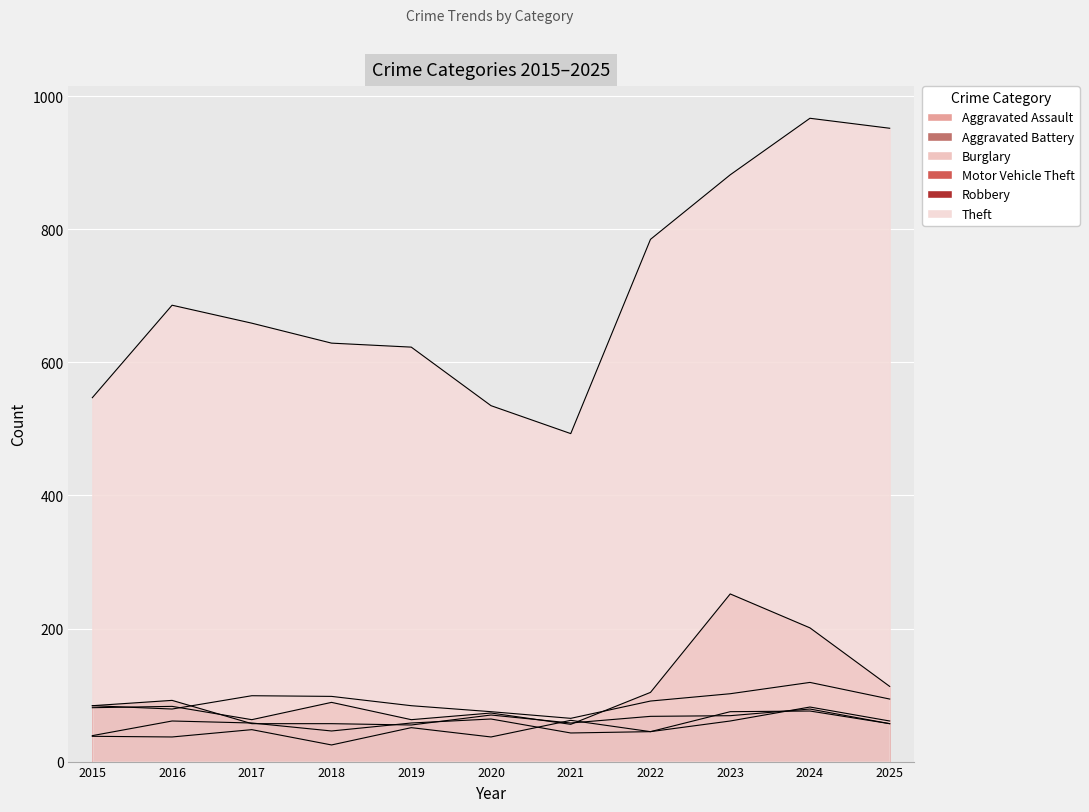

The value of Aggravated Battery at 2015 is 64. True or false?

False